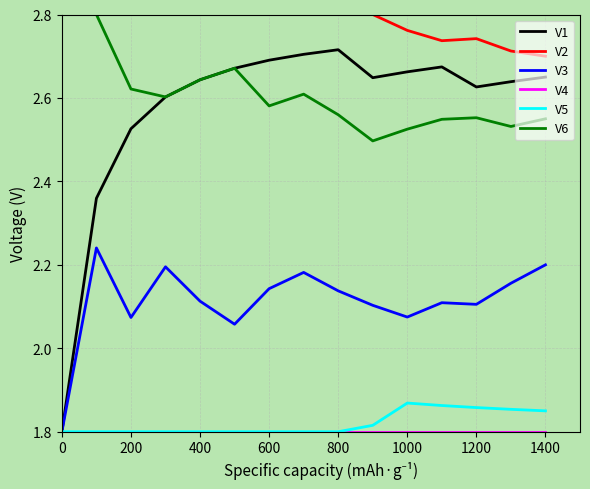

How many series are shown in this chart?

6